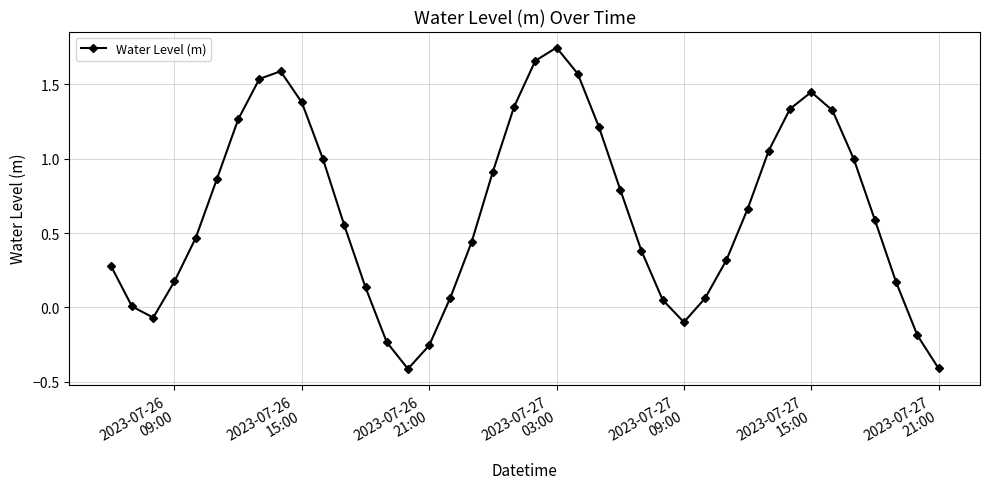

True or false: there are more than 0 points higher than both neighbors.

True